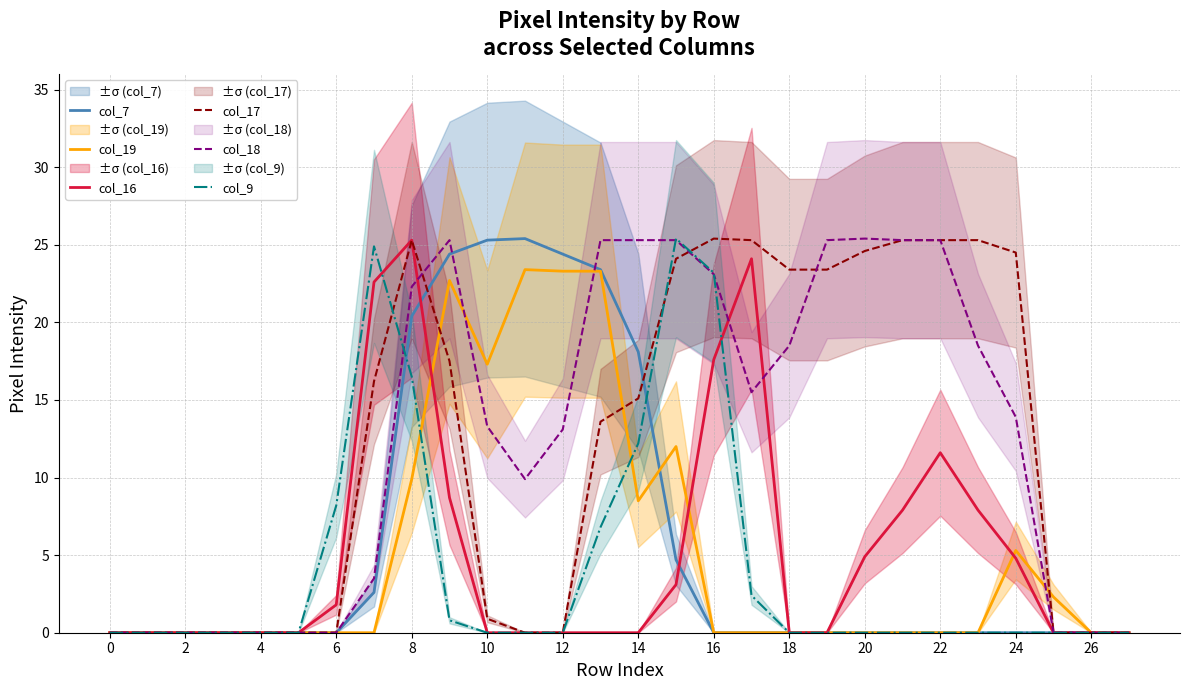

How many values in the col_18 series are below 13?

12